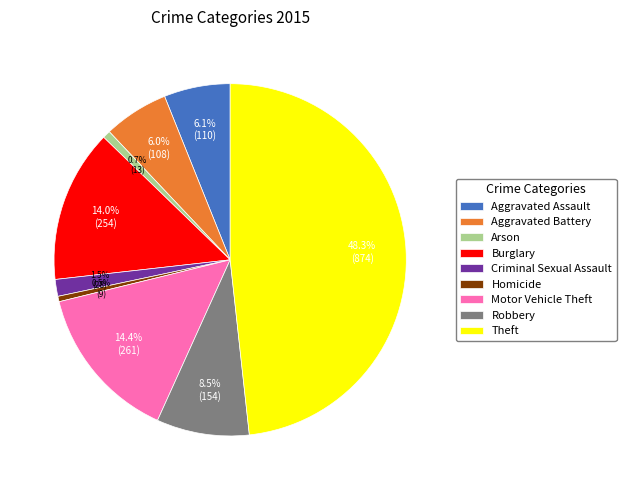

True or false: Motor Vehicle Theft accounts for 14% of the total.

True